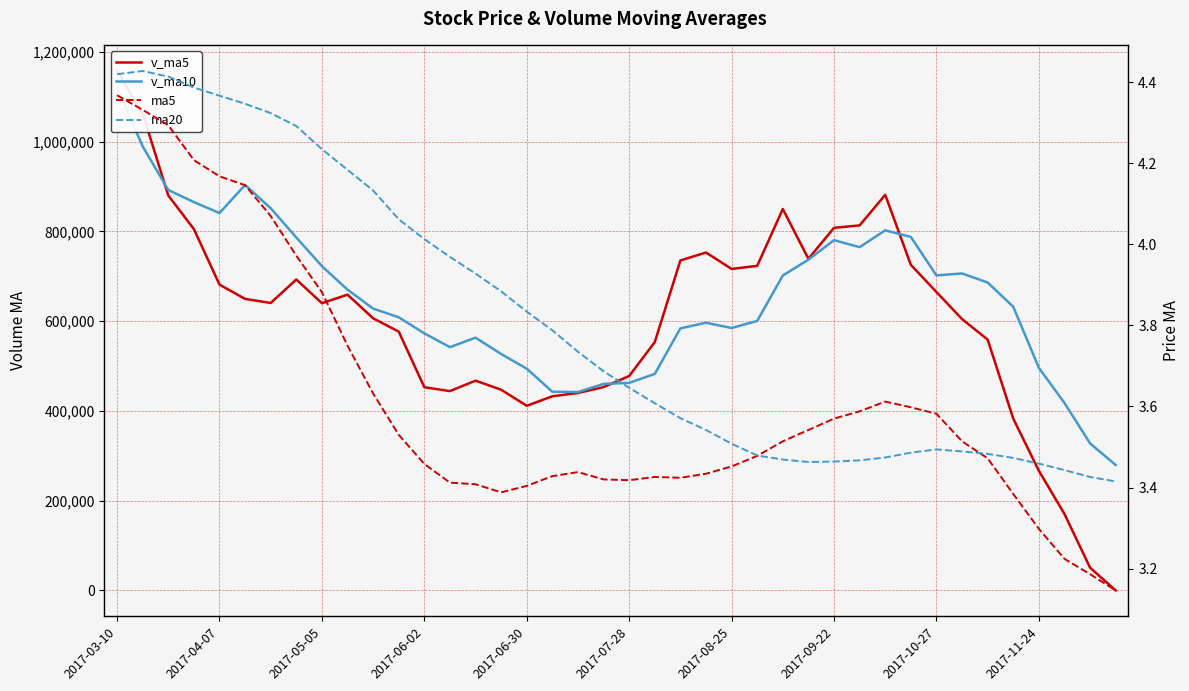

Is it true that v_ma5 equals 1156186.5 at 2017-09-22?

False